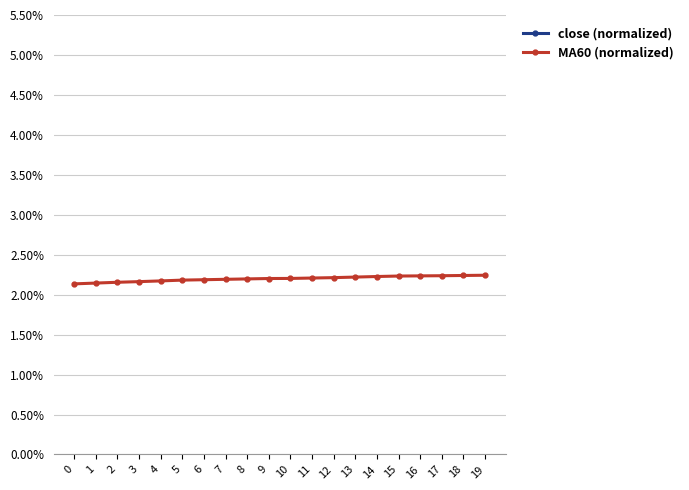

Reading left to right, what are all the values shown in this chart?

close (normalized): 0.1	0.1	0.1	0.1	0.1	0.1	0.1	0.1	0.1	0.1	0.1	0.1	0.1	0.1	0.1	0.1	0.1	0.1	0.1	0.1
MA60 (normalized): 0.0	0.0	0.0	0.0	0.0	0.0	0.0	0.0	0.0	0.0	0.0	0.0	0.0	0.0	0.0	0.0	0.0	0.0	0.0	0.0